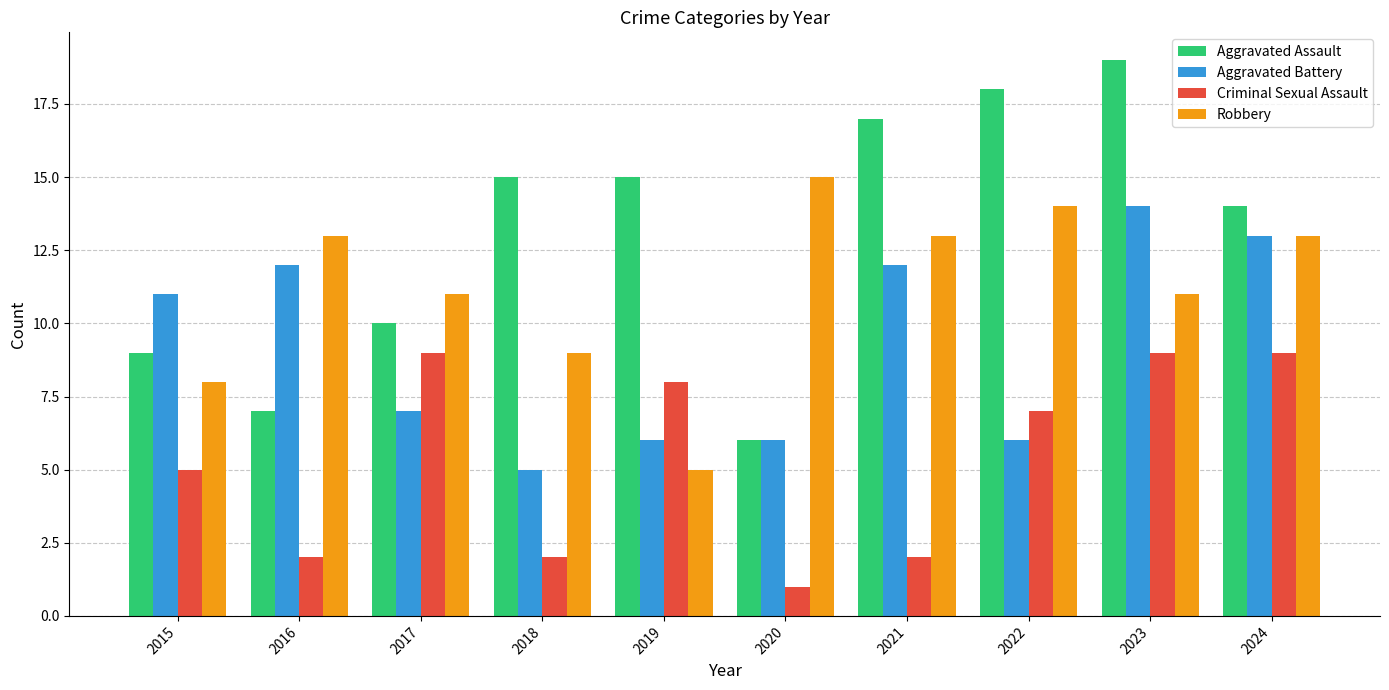

Rank the series by their average value, from highest to lowest.

Aggravated Assault, Robbery, Aggravated Battery, Criminal Sexual Assault